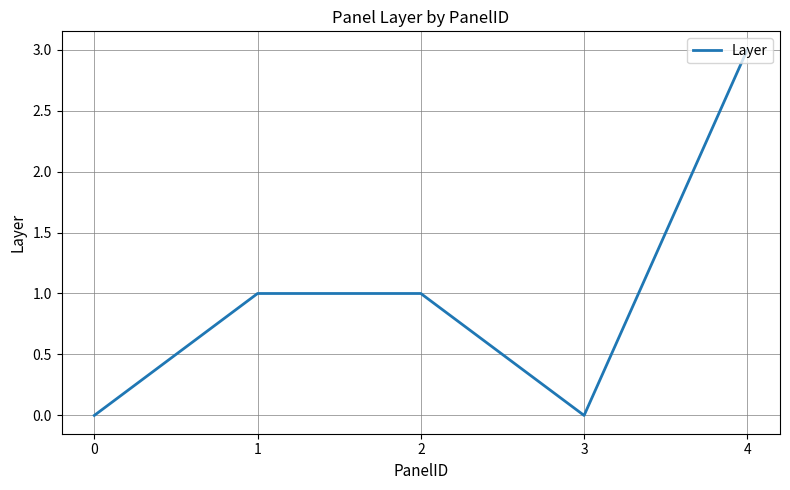

What is the greatest value displayed?

3